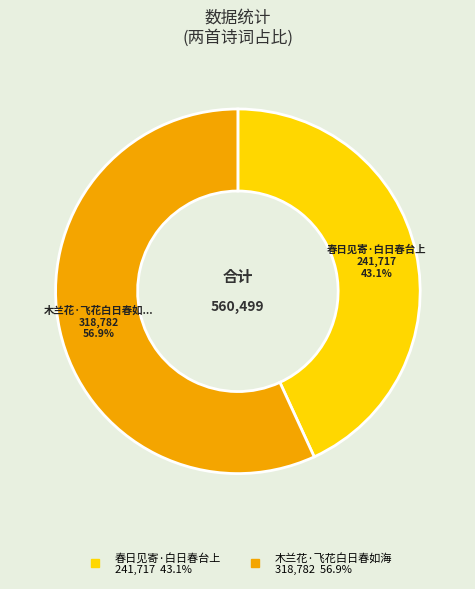

What is the largest slice in the pie chart?

木兰花·飞花白日春如海